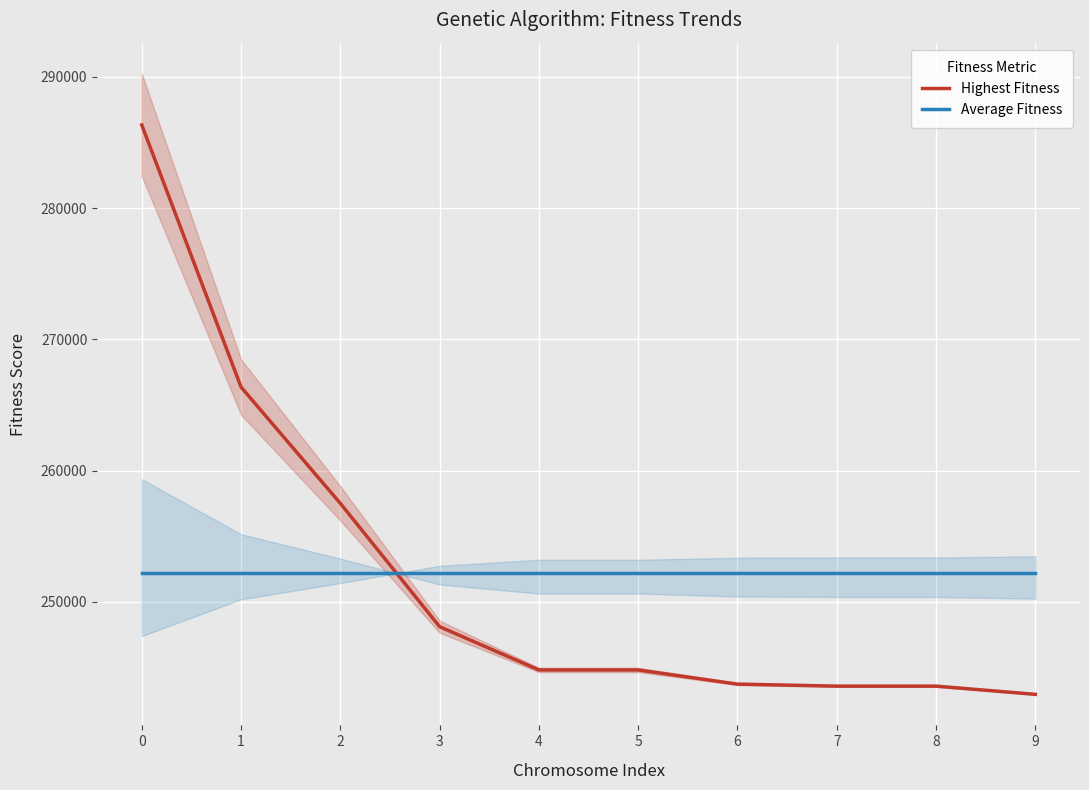

Reading right to left, transcribe all the data shown in this chart.

Highest Fitness: 9=242944.9	8=243571.8	7=243571.8	6=243725.8	5=244804.9	4=244804.9	3=248098.6	2=257499.5	1=266361.3	0=286341.1
Average Fitness: 9=252172.4	8=252172.4	7=252172.4	6=252172.4	5=252172.4	4=252172.4	3=252172.4	2=252172.4	1=252172.4	0=252172.4